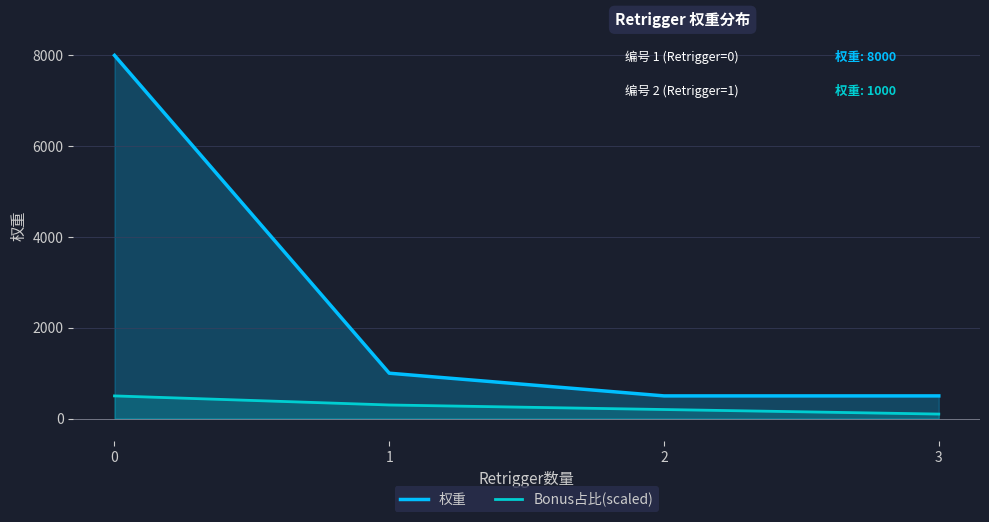

What is the difference between the highest and lowest values at 2?

300